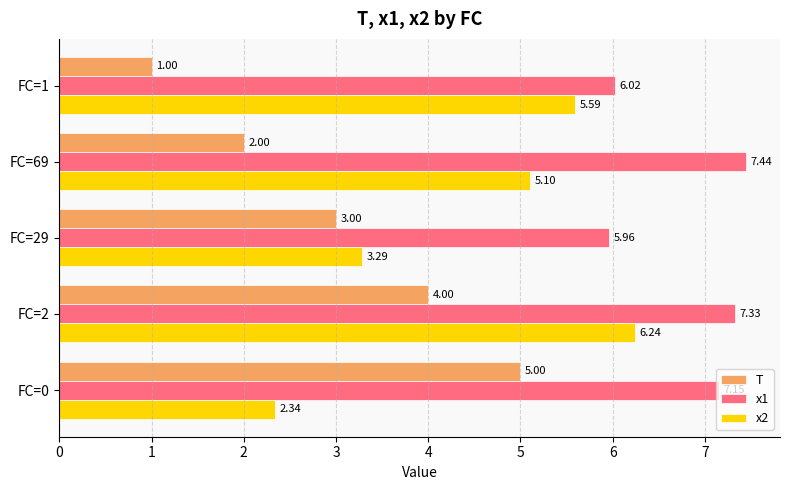

At FC=1, list the series in order from smallest to largest.

T, x2, x1